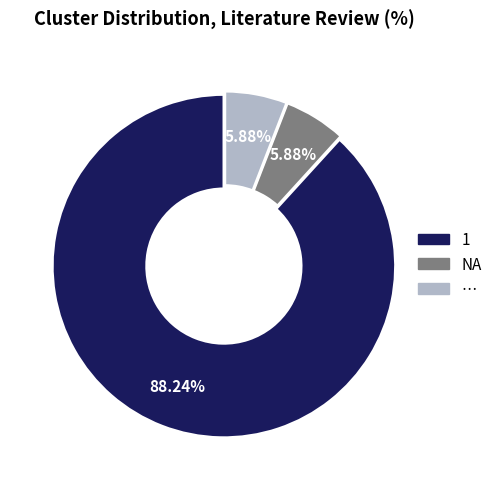

How many segments does this pie chart have?

3